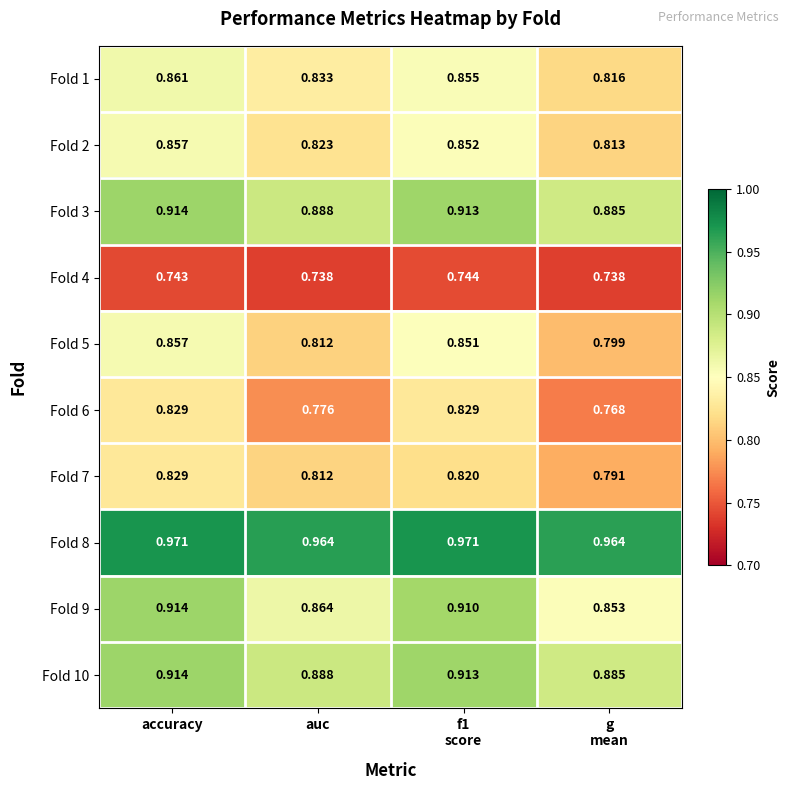

Which category has the highest value in the Fold 2 series?

accuracy